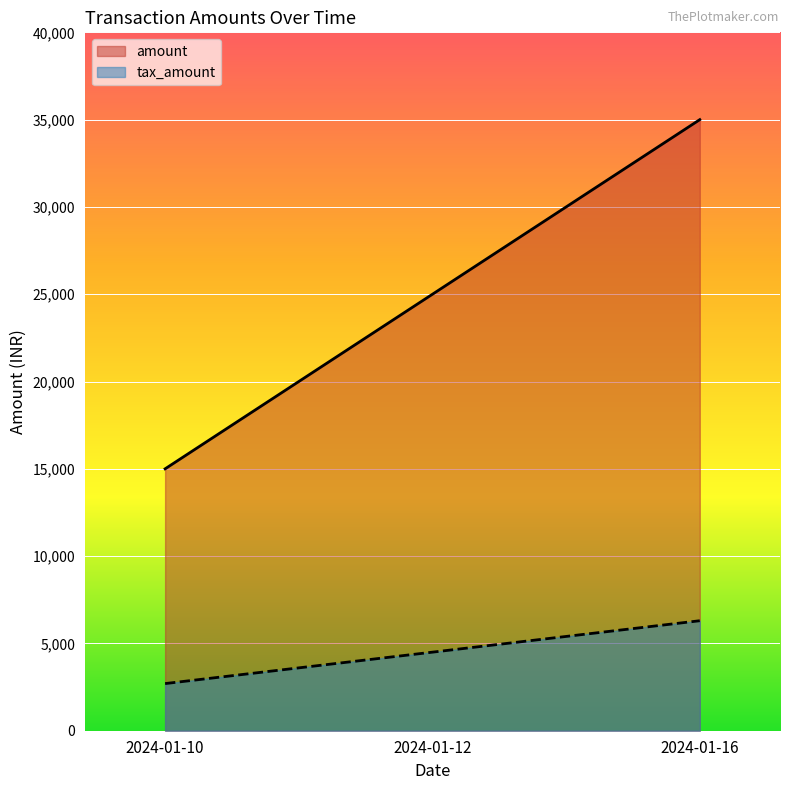

How many data points in amount are above 25000?

1